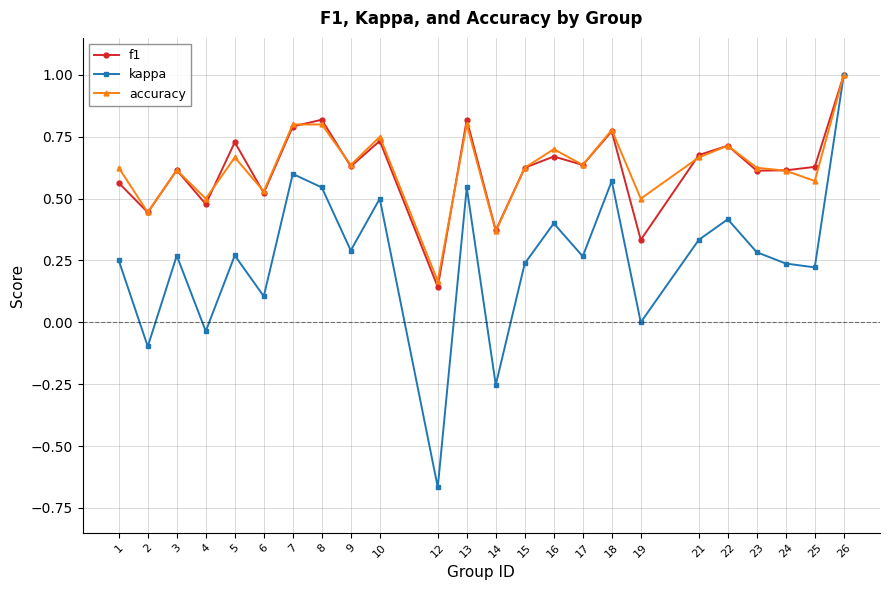

The f1 series shows 0.6 at 25. True or false?

True